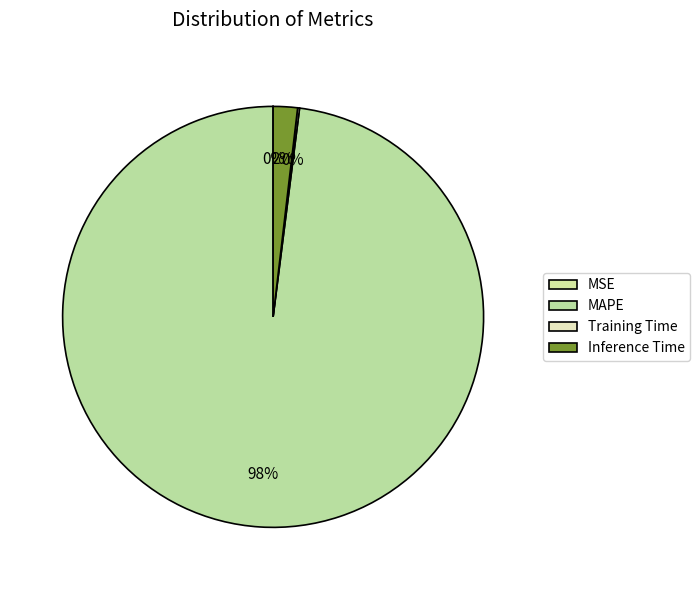

Which has a higher value, MSE or Training Time?

Training Time